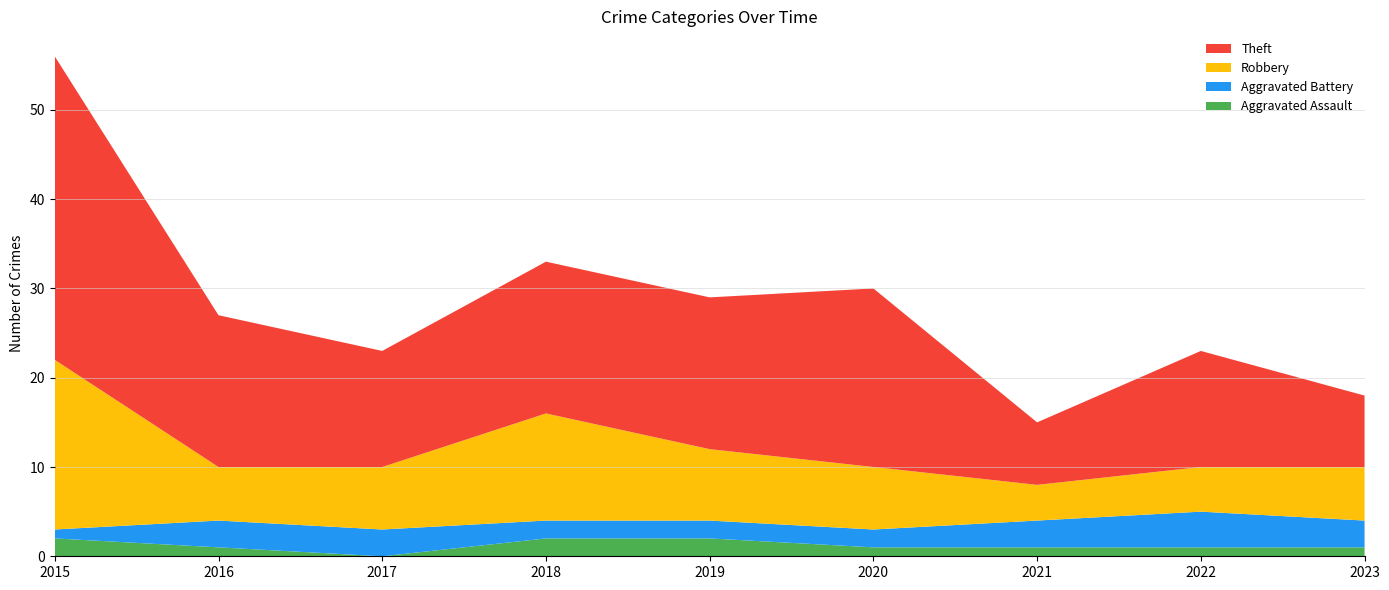

Reading right to left, extract all data points from this chart.

Aggravated Assault: 1	1	1	1	2	2	0	1	2
Aggravated Battery: 3	4	3	2	2	2	3	3	1
Robbery: 6	5	4	7	8	12	7	6	19
Theft: 8	13	7	20	17	17	13	17	34